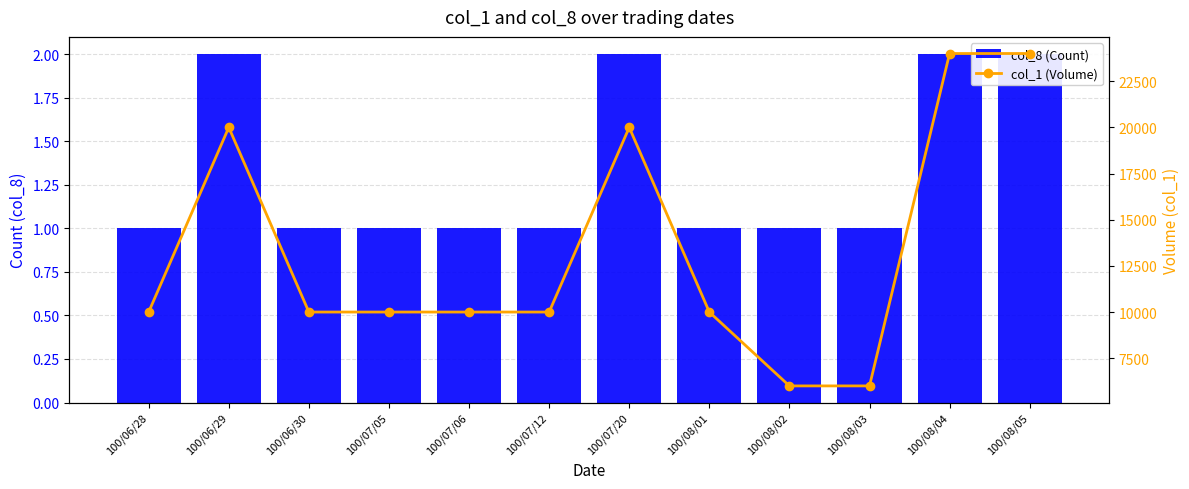

Reading right to left, what are all the values shown in this chart?

col_8 (Count): 100/08/05=2	100/08/04=2	100/08/03=1	100/08/02=1	100/08/01=1	100/07/20=2	100/07/12=1	100/07/06=1	100/07/05=1	100/06/30=1	100/06/29=2	100/06/28=1
col_1 (Volume): 100/08/05=24000	100/08/04=24000	100/08/03=6000	100/08/02=6000	100/08/01=10000	100/07/20=20000	100/07/12=10000	100/07/06=10000	100/07/05=10000	100/06/30=10000	100/06/29=20000	100/06/28=10000